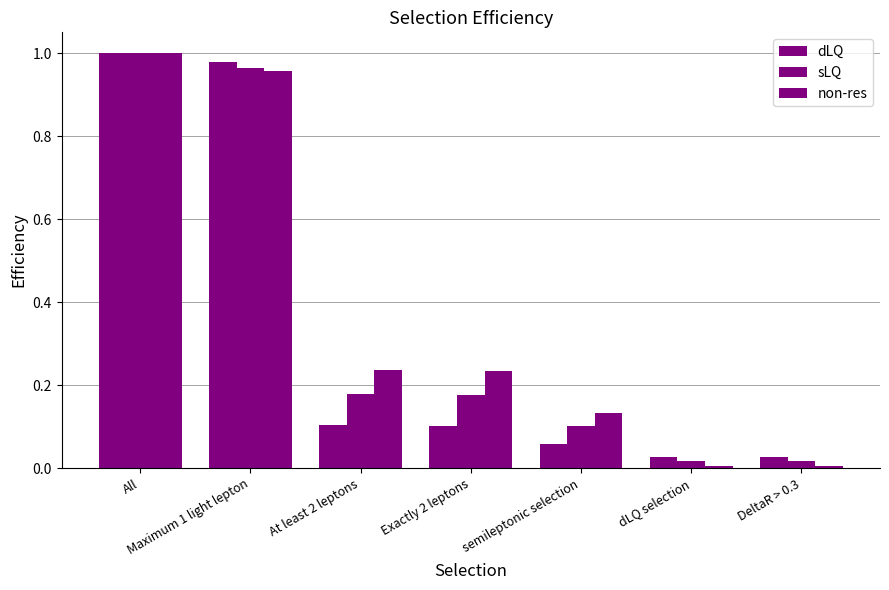

What is the sum of all non-res values?

2.6